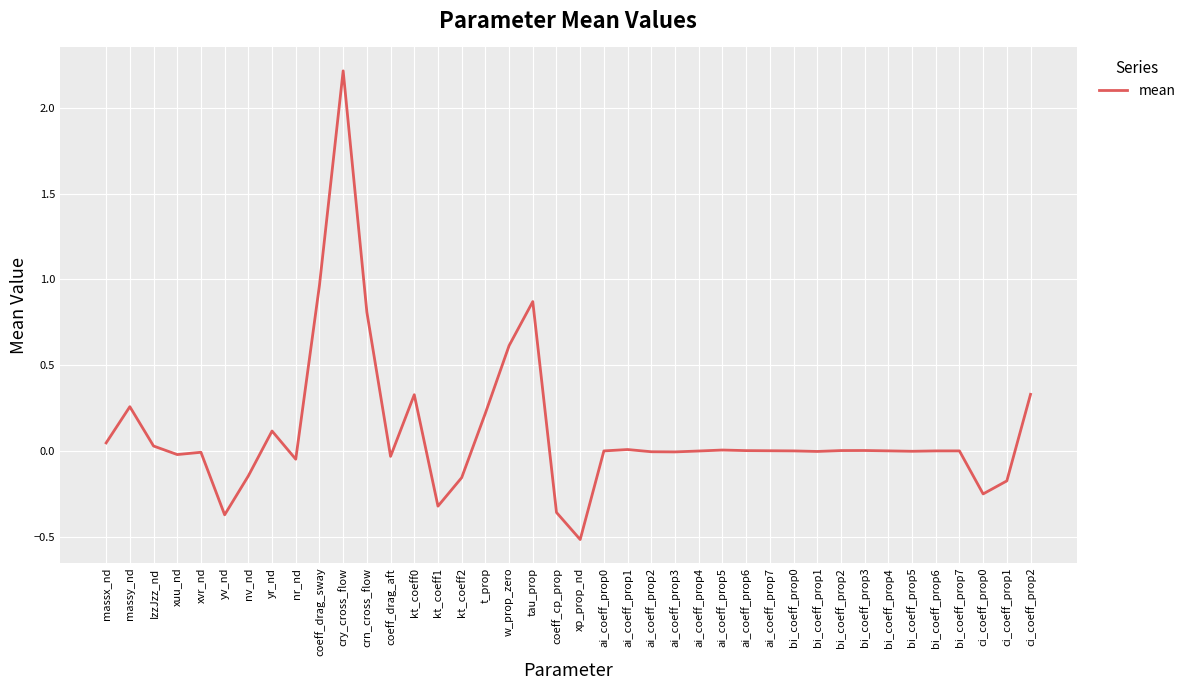

Which category has the lowest value across all series?

xp_prop_nd